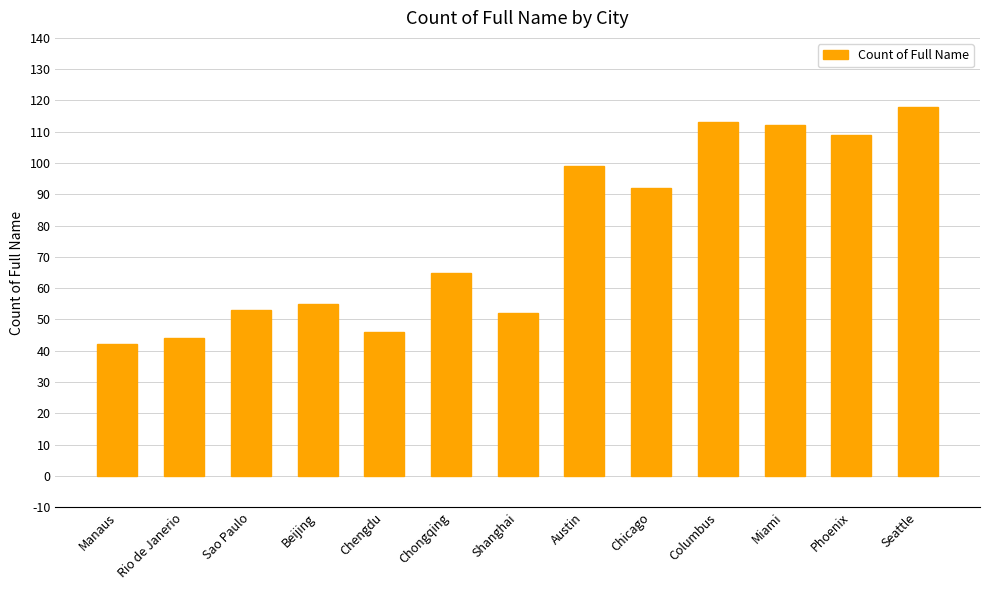

Reading left to right, what are all the values shown in this chart?

Manaus=42	Rio de Janerio=44	Sao Paulo=53	Beijing=55	Chengdu=46	Chongqing=65	Shanghai=52	Austin=99	Chicago=92	Columbus=113	Miami=112	Phoenix=109	Seattle=118